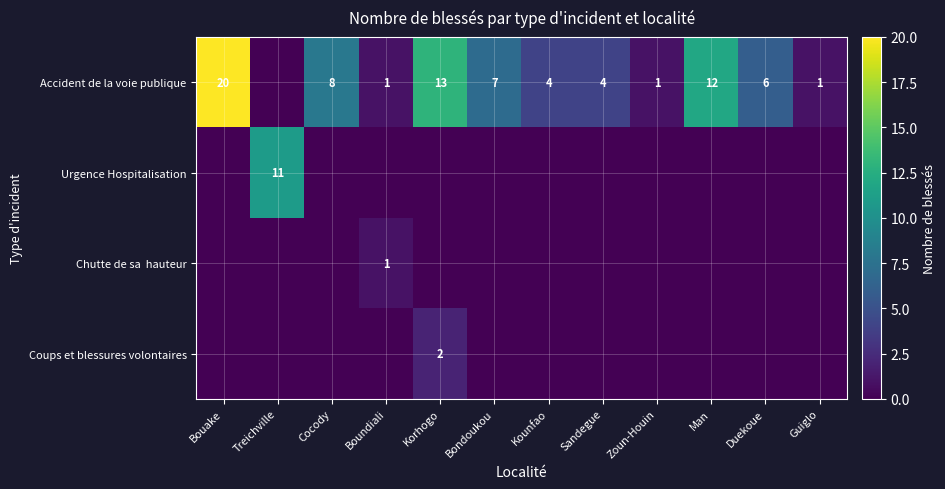

Which label corresponds to the largest value in the chart?

Bouake